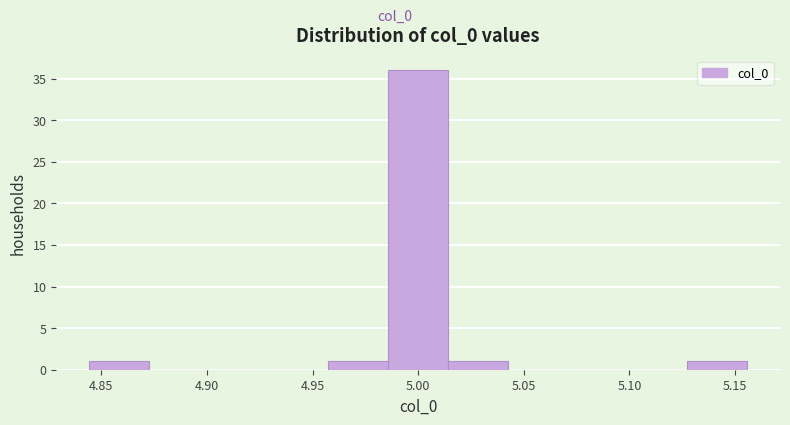

What is the height of the bar covering 4.960 to 4.985 on the x-axis? Neither the bar edges nor the heights are printed on the chart, so give them approximately, as read against the axes.

1